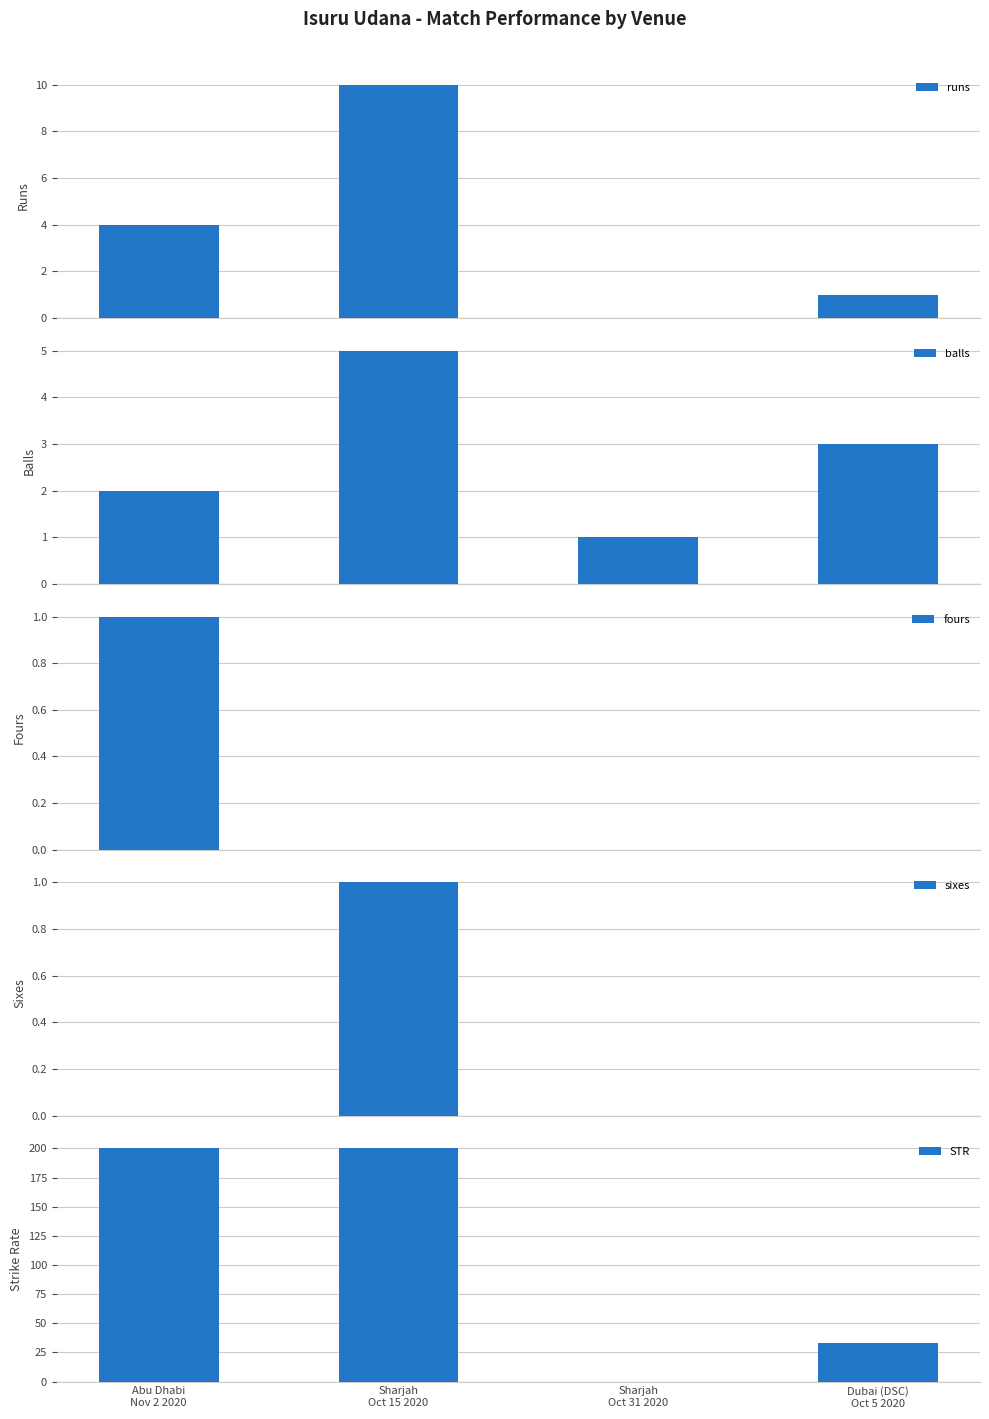

Reading right to left, what are all the values shown in this chart?

runs: 1.0	0.0	10.0	4.0
balls: 3.0	1.0	5.0	2.0
fours: 0.0	0.0	0.0	1.0
sixes: 0.0	0.0	1.0	0.0
STR: 33.3	0.0	200.0	200.0